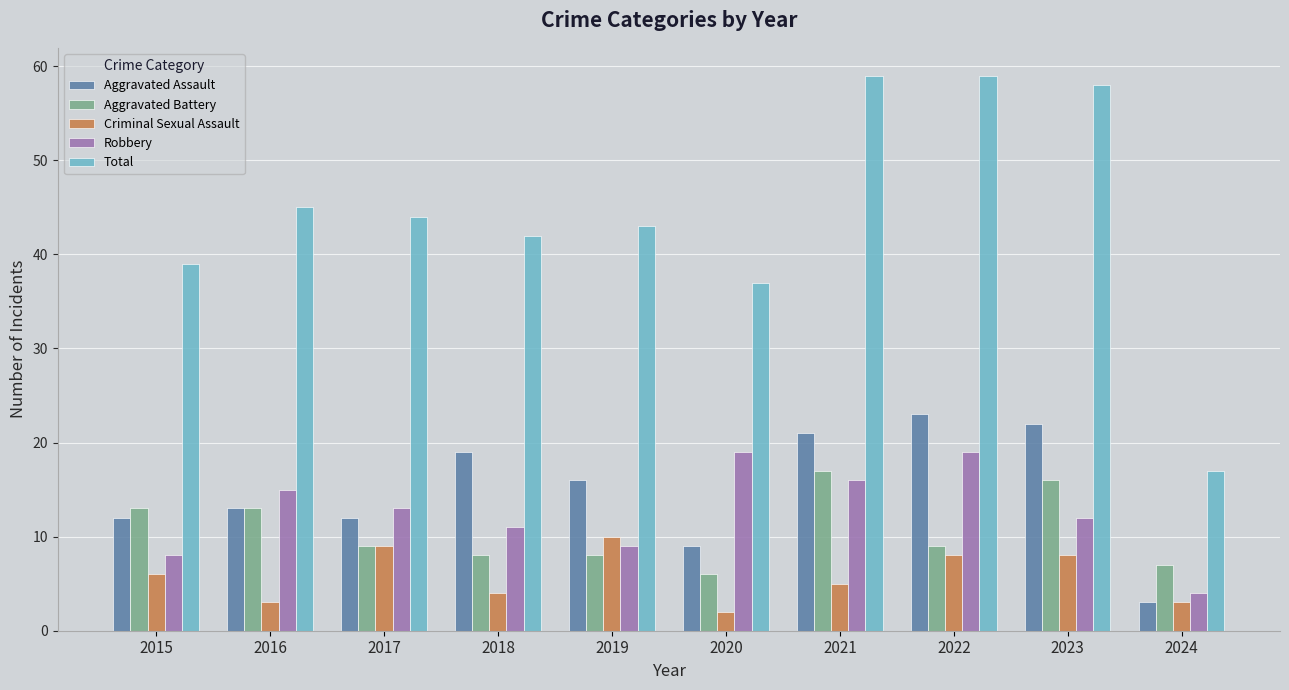

What is the difference between the Aggravated Battery values at 2022 and 2023?

7